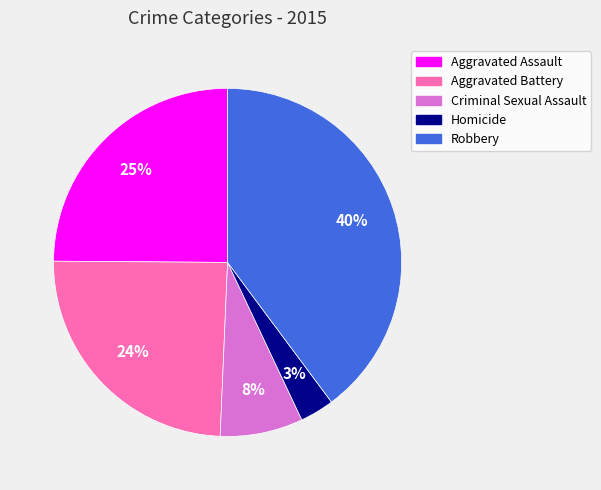

What percentage is the Criminal Sexual Assault slice, to the nearest percent?

8%